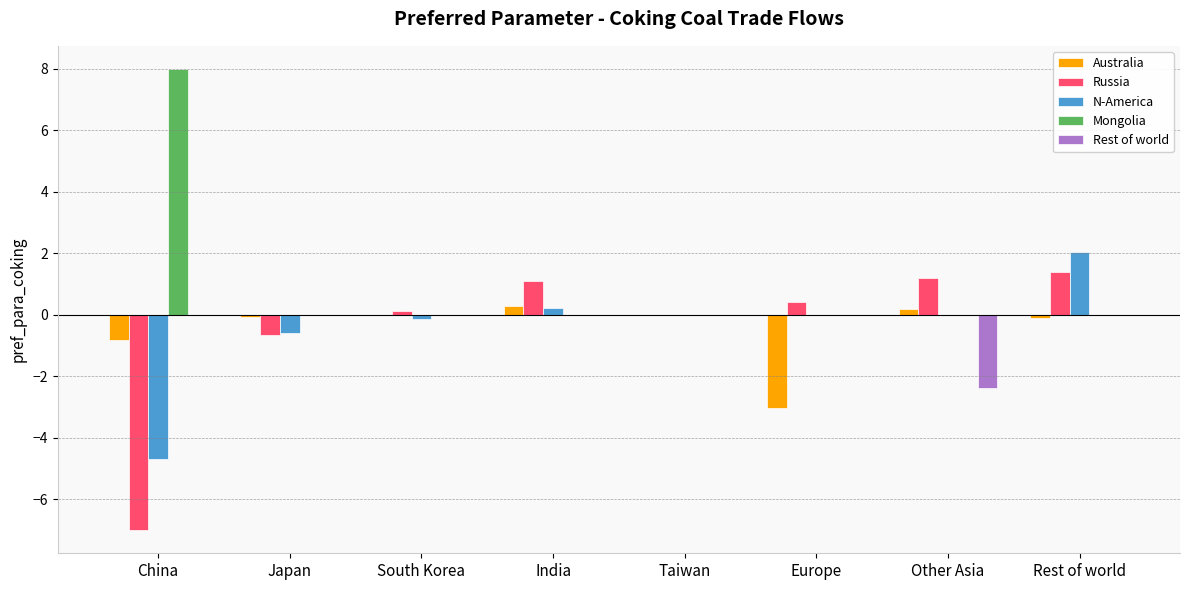

Which series changed the most between India and Europe?

Australia